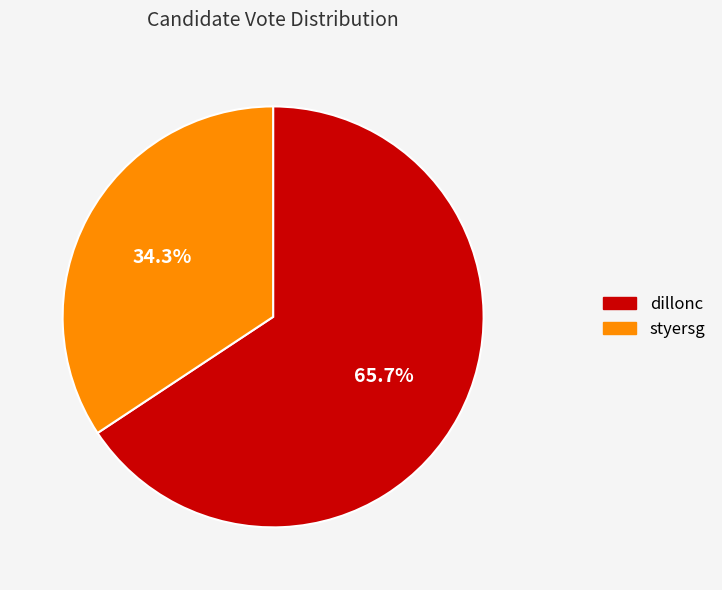

Does dillonc account for over 50% of the chart?

Yes